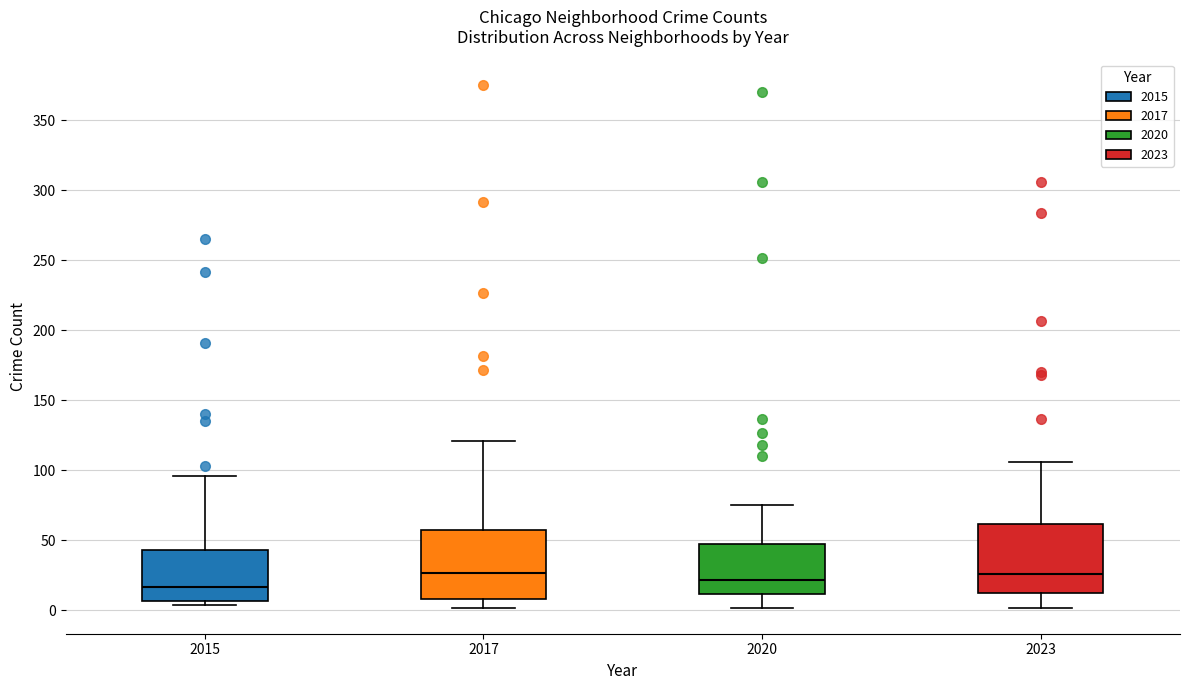

Reading left to right, read every box against the y-axis: the position of its median line, the range the box covers, and the ends of its whiskers. The values are not printed on the chart, so give them approximately, as read against the axis.

2015: median 15, box 5 to 45, whiskers 5 (just below the box's lower edge) to 95
2017: median 25, box 10 to 60, whiskers 0 to 120
2020: median 20, box 10 to 50, whiskers 0 to 75
2023: median 25, box 15 to 60, whiskers 0 to 105